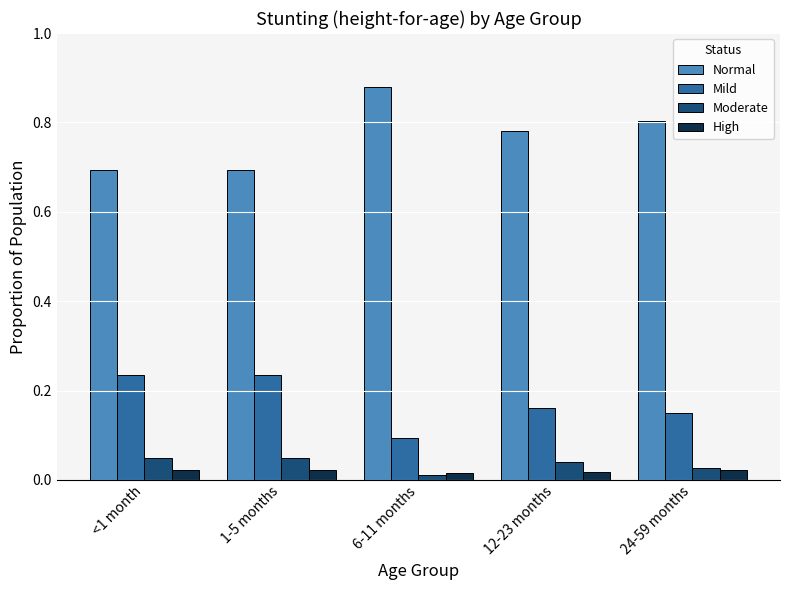

What is the sum of all Normal values?

3.8